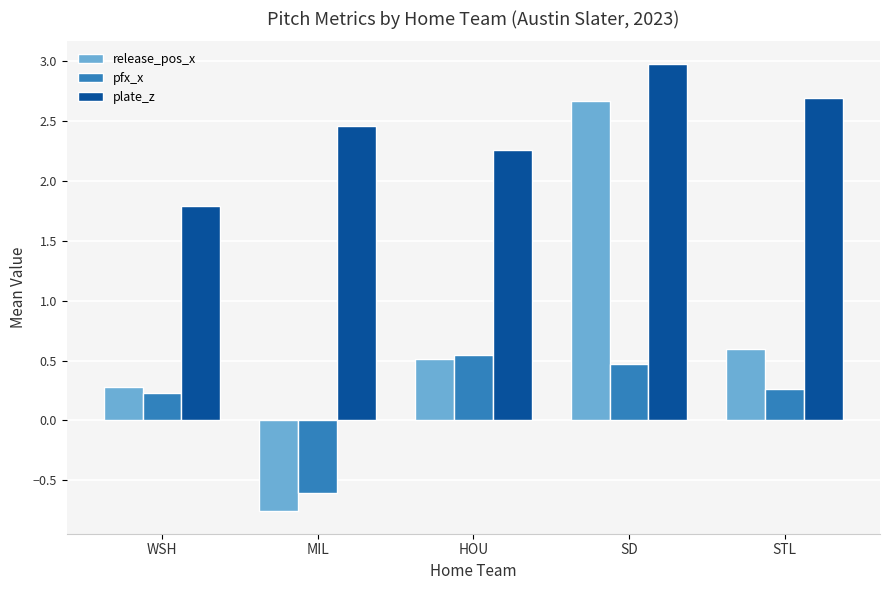

How many data points in release_pos_x are less than 0?

1